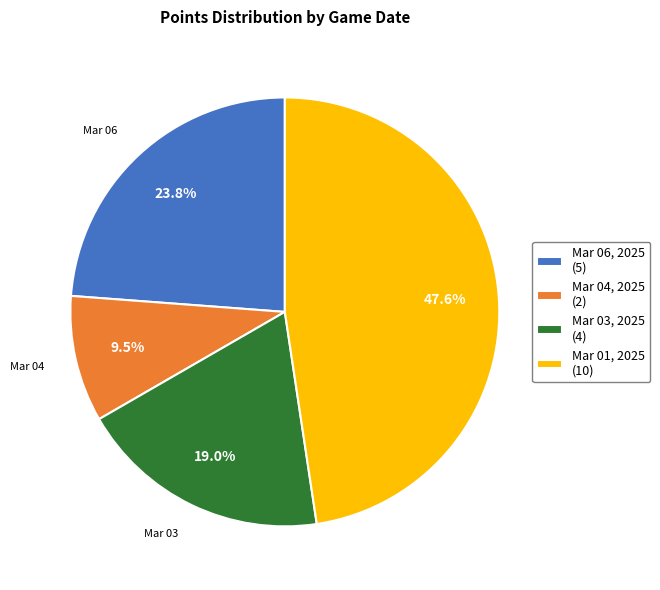

Which has a higher value, Mar 06, 2025 (5) or Mar 03, 2025 (4)?

Mar 06, 2025 (5)